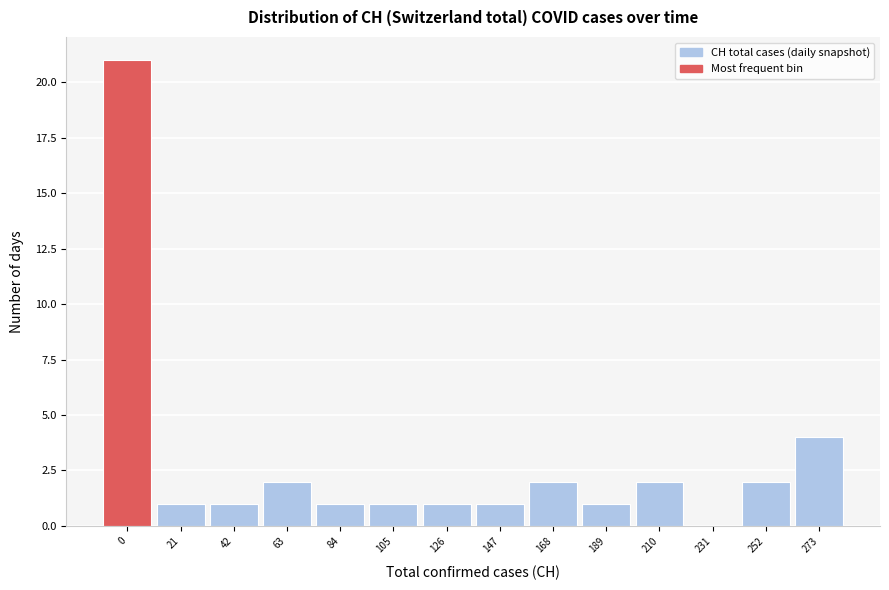

Reading left to right, extract all data points from this chart.

0=21	21=1	42=1	63=2	84=1	105=1	126=1	147=1	168=2	189=1	210=2	231=0	252=2	273=4